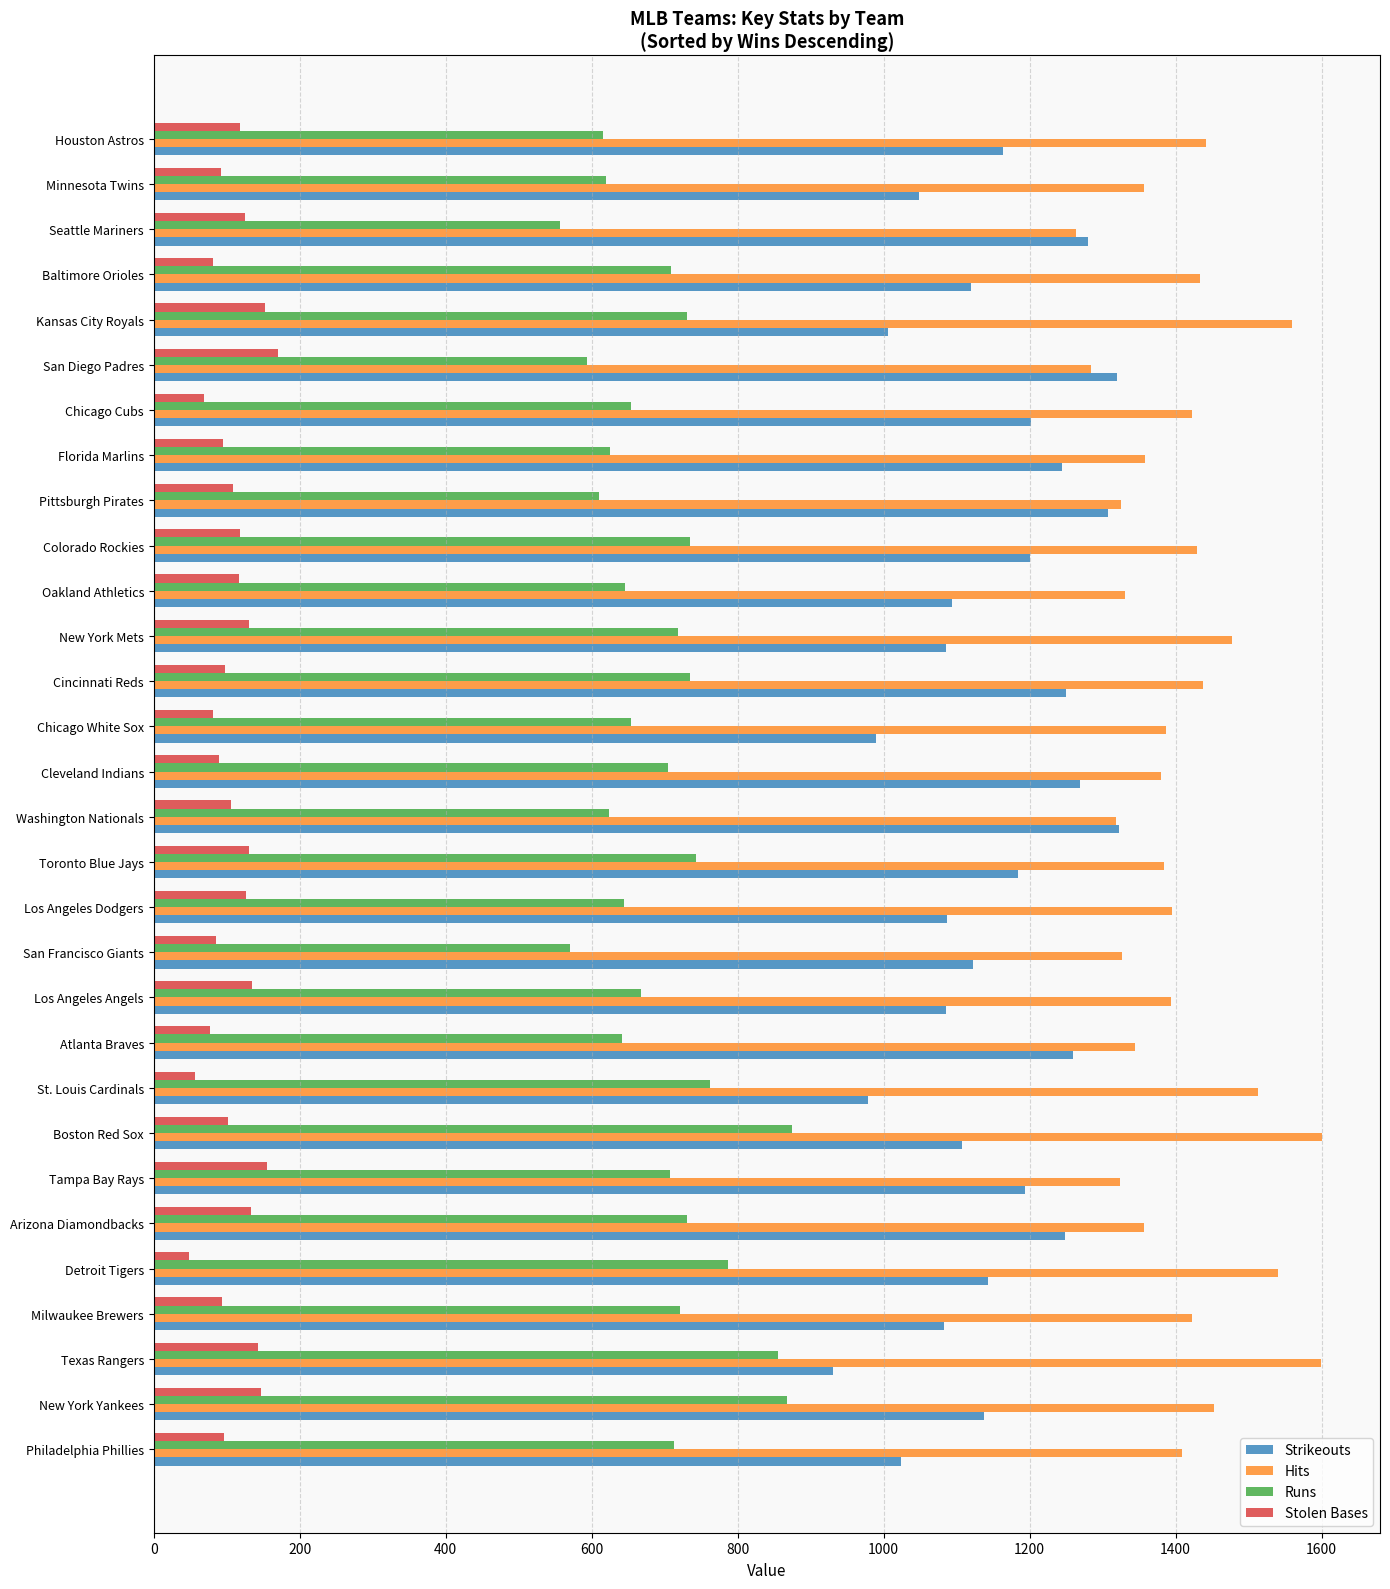

The value of Runs at Baltimore Orioles is 1249. True or false?

False